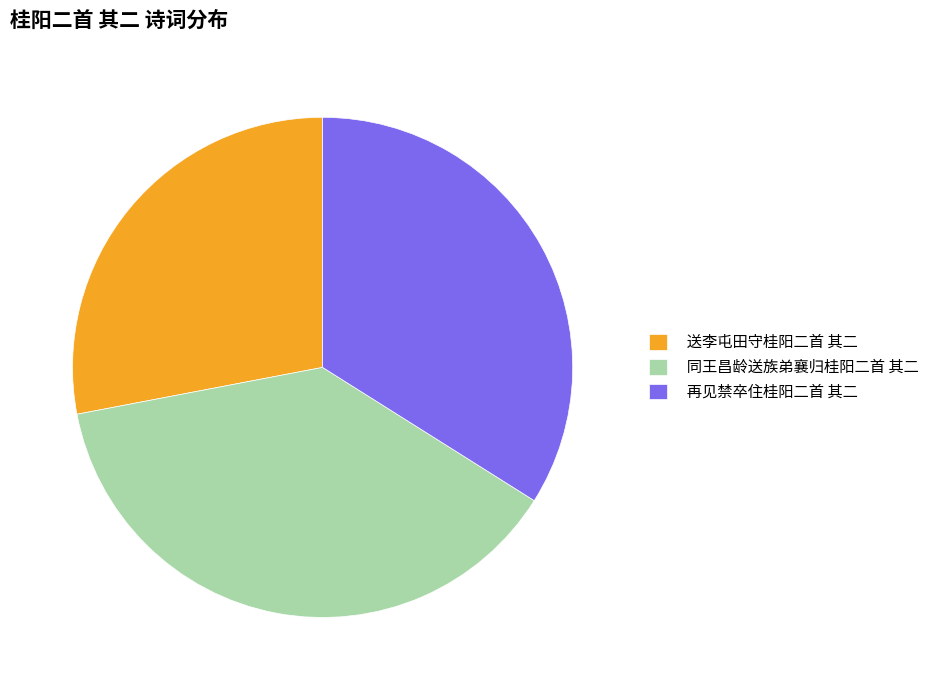

How many slices are in this pie chart?

3